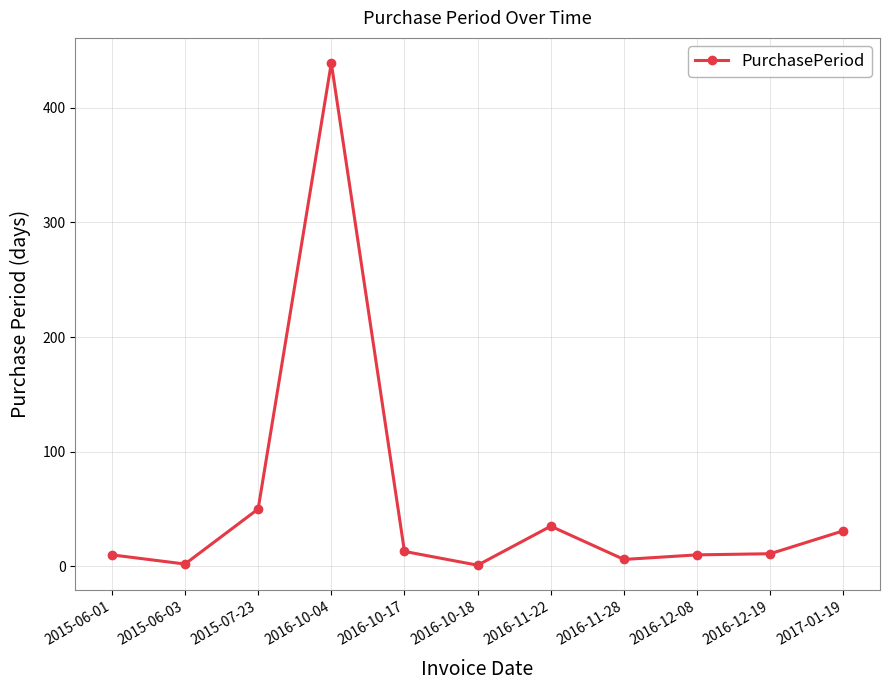

True or false: the data has more than 1 interior local peaks.

True